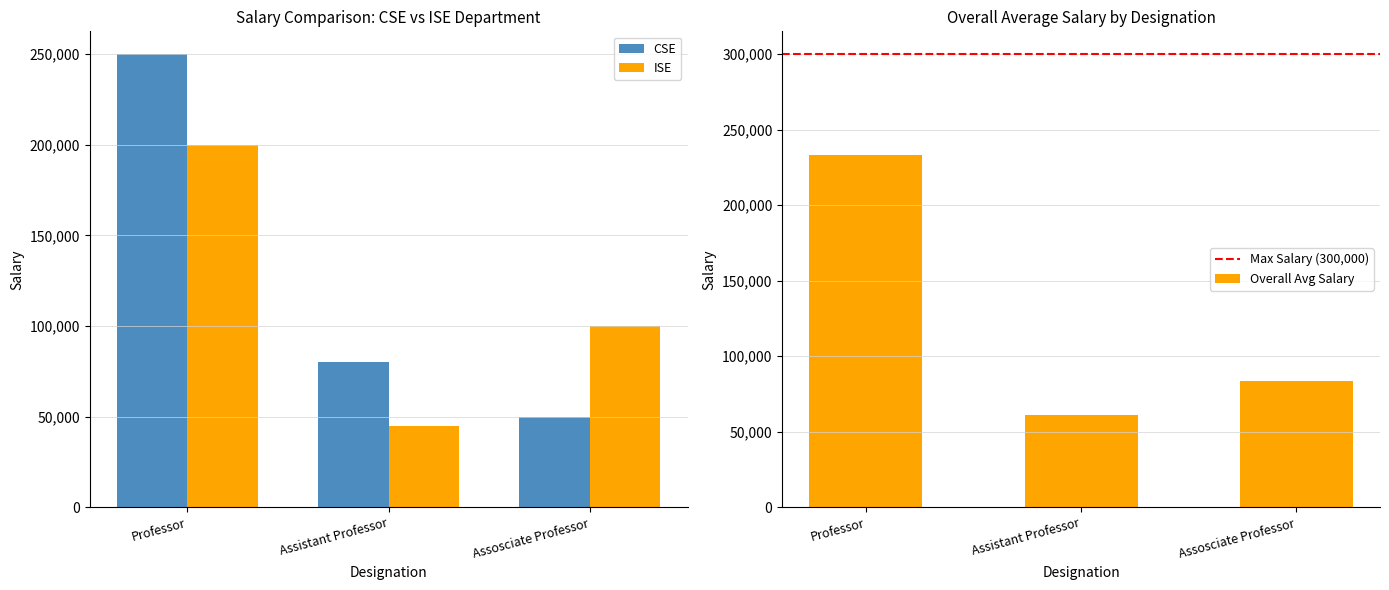

At which label does CSE reach its peak?

Professor